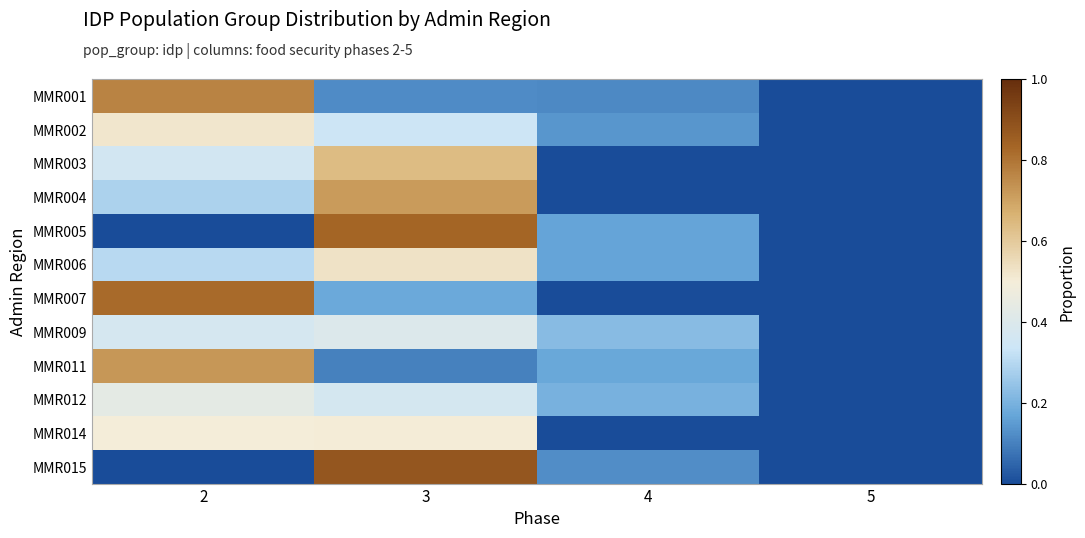

Reading right to left, list all the values displayed in this chart.

MMR001: 5=0.0	4=0.1	3=0.1	2=0.8
MMR002: 5=0.0	4=0.1	3=0.3	2=0.5
MMR003: 5=0.0	4=0.0	3=0.6	2=0.4
MMR004: 5=0.0	4=0.0	3=0.7	2=0.3
MMR005: 5=0.0	4=0.2	3=0.8	2=0.0
MMR006: 5=0.0	4=0.2	3=0.5	2=0.3
MMR007: 5=0.0	4=0.0	3=0.2	2=0.8
MMR009: 5=0.0	4=0.2	3=0.4	2=0.4
MMR011: 5=0.0	4=0.2	3=0.1	2=0.7
MMR012: 5=0.0	4=0.2	3=0.4	2=0.4
MMR014: 5=0.0	4=0.0	3=0.5	2=0.5
MMR015: 5=0.0	4=0.1	3=0.9	2=0.0